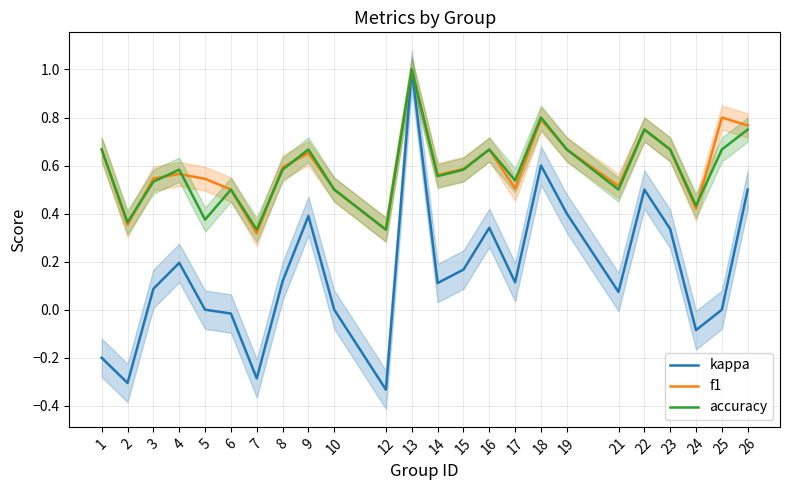

How many distinct data groups are displayed?

3